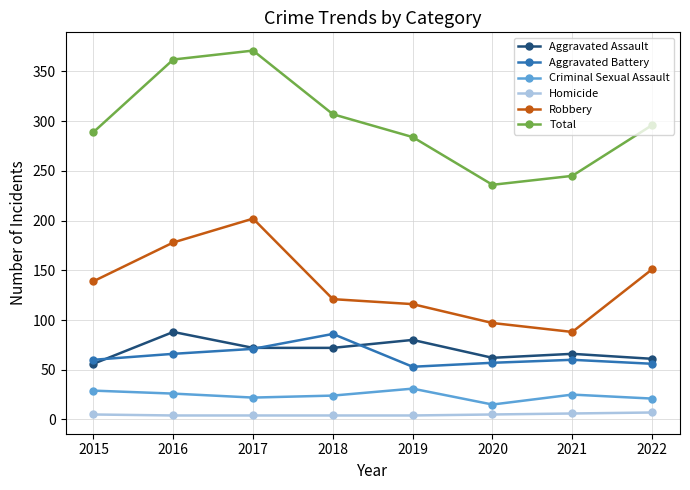

What is the greatest value displayed?

371